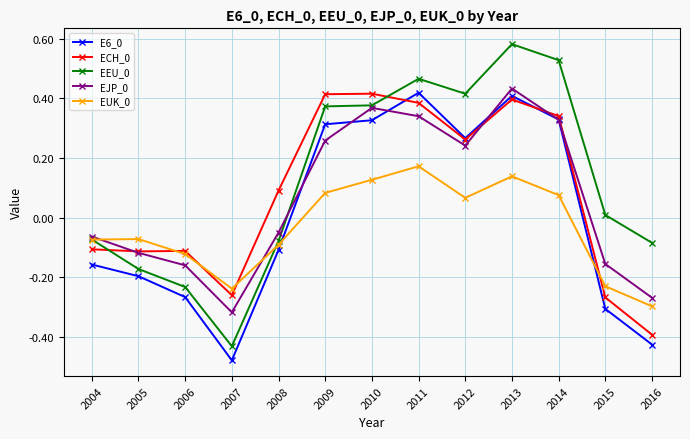

At which category does the chart reach its minimum across all series?

2007